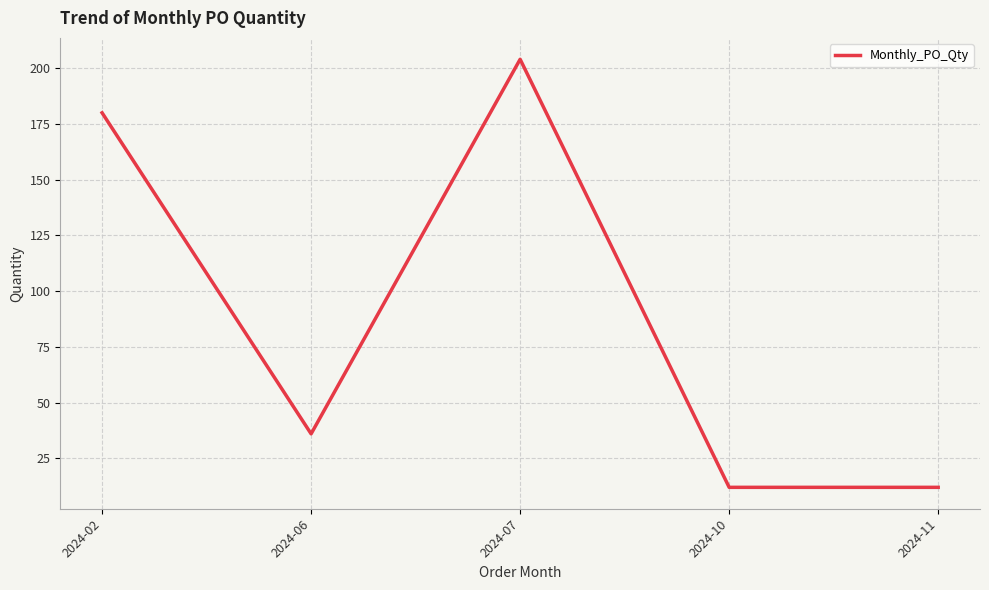

How many lines are shown in the chart?

1